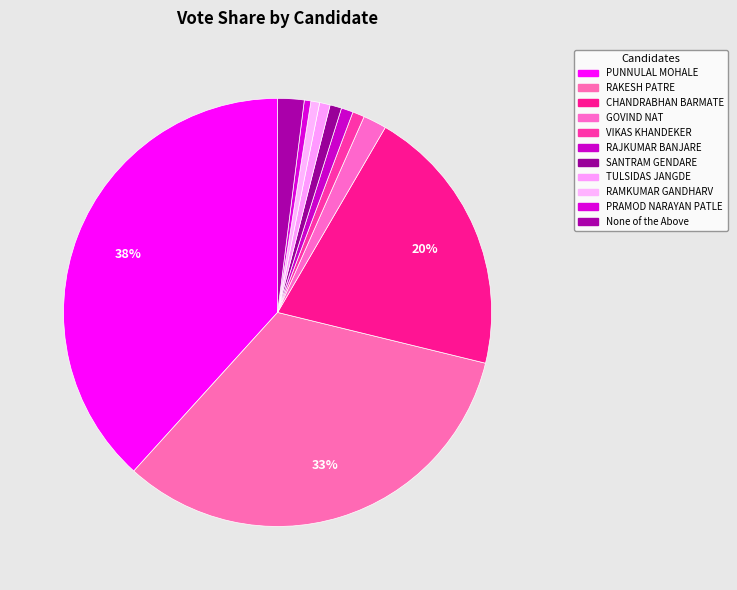

Which category has the biggest portion of the pie?

PUNNULAL MOHALE